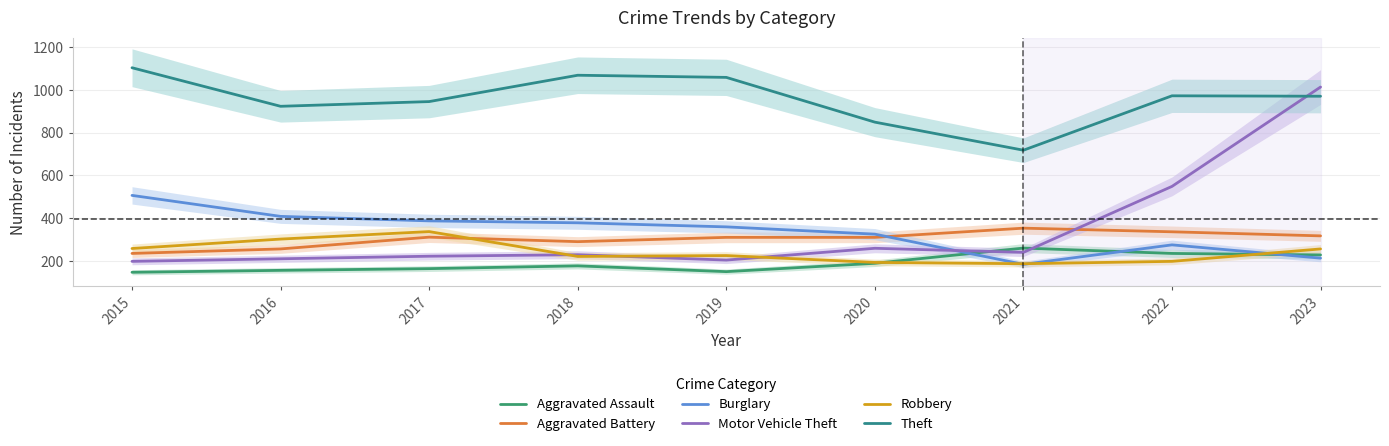

What is the value of the Motor Vehicle Theft point at the 9th from the left?

1013